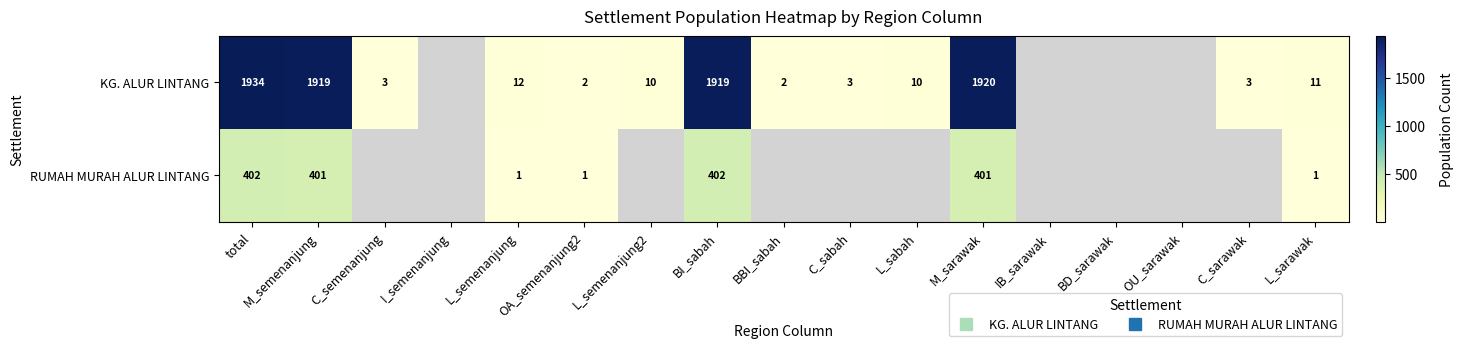

Which series has the largest range (max minus min)?

KG. ALUR LINTANG